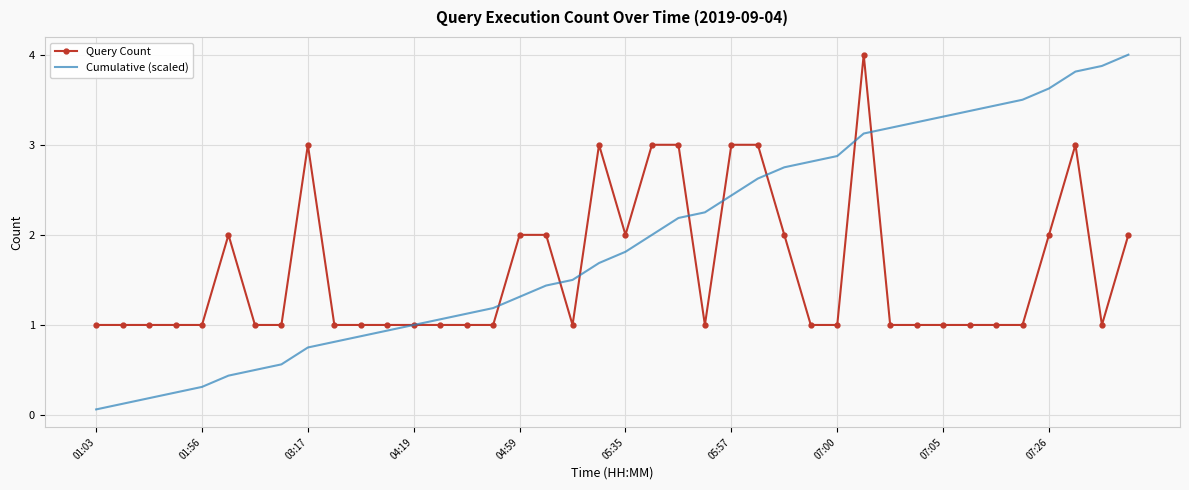

What is the maximum value shown in the chart?

4.0